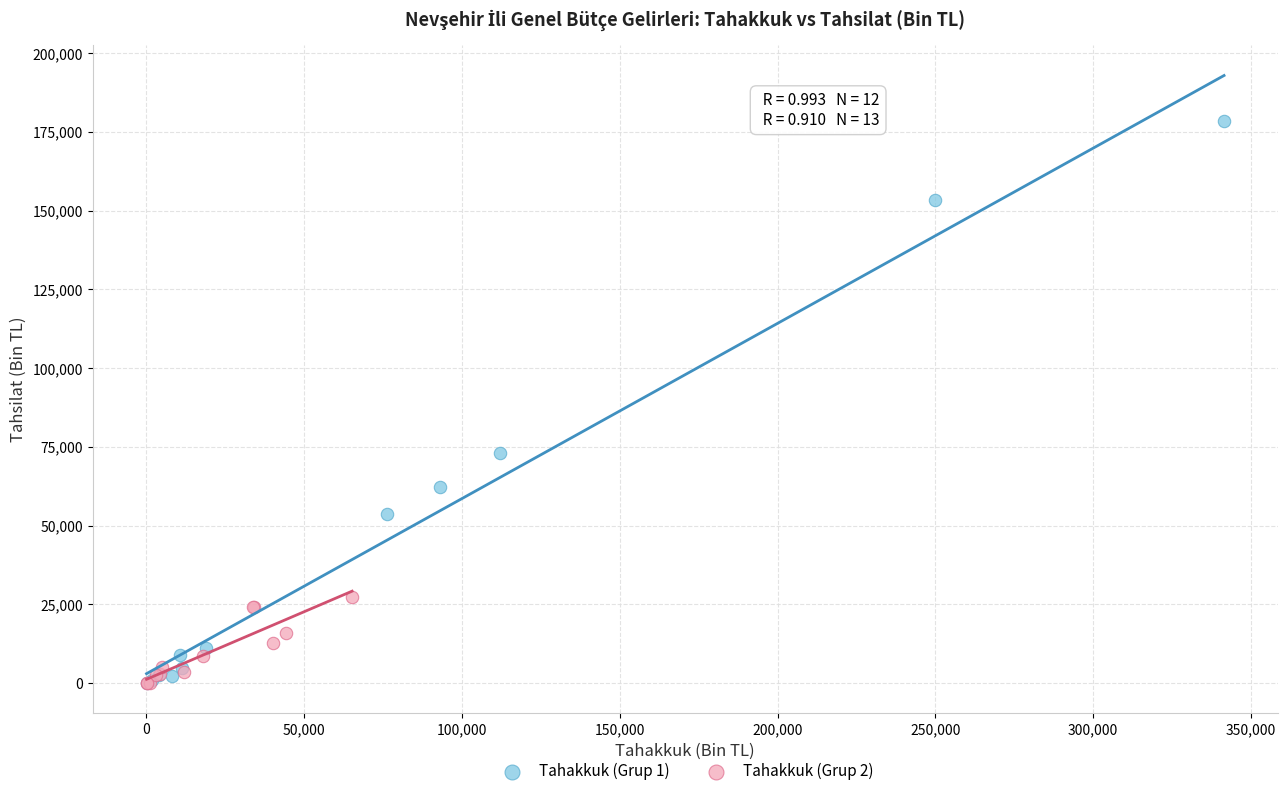

Which series contains the highest Y value?

Tahakkuk (Grup 1)